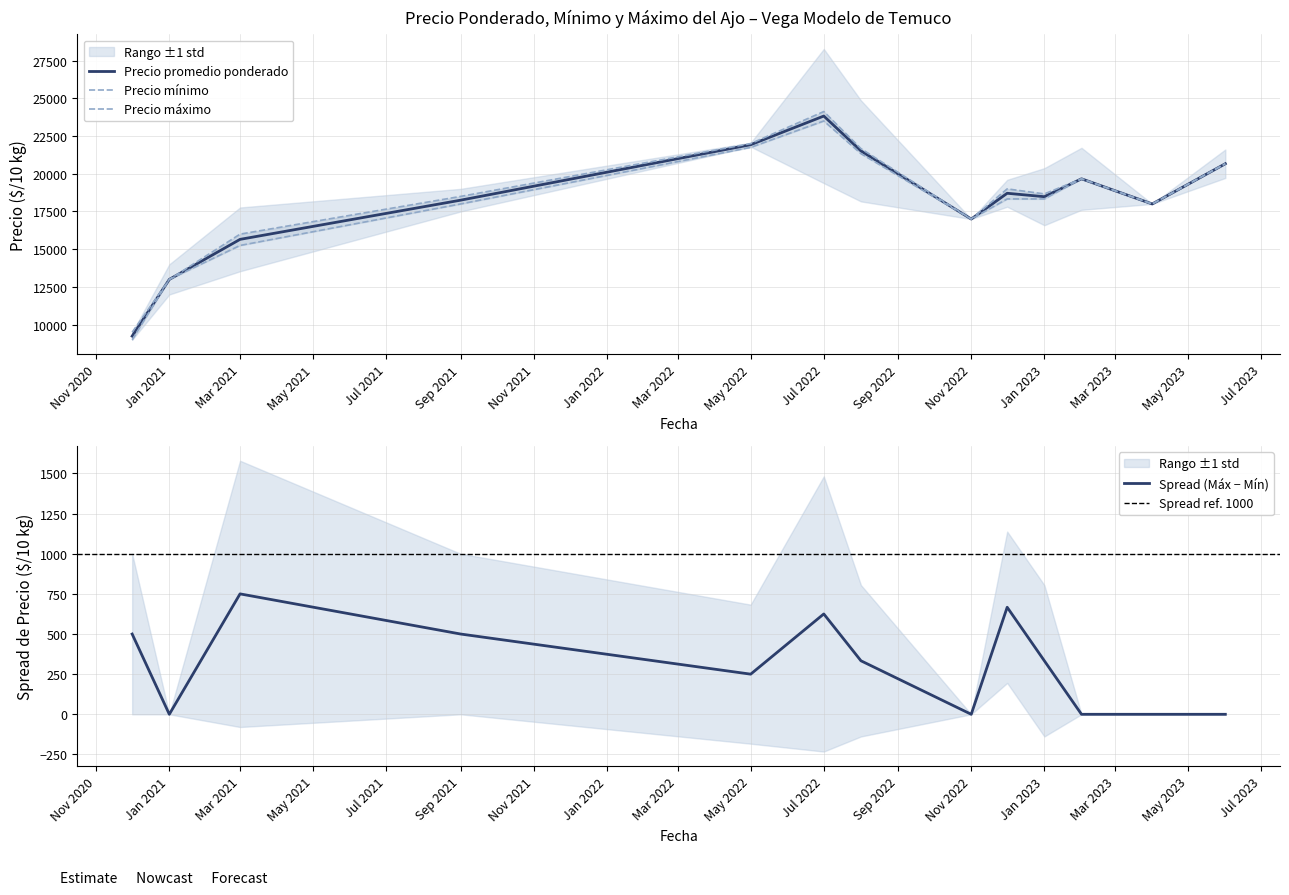

True or false: Precio maximo has a value of 22000 at 3.

True